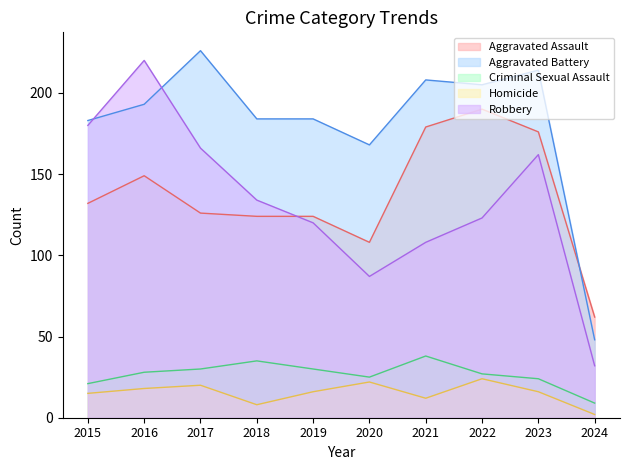

Which category has the highest value in the Aggravated Battery series?

2017